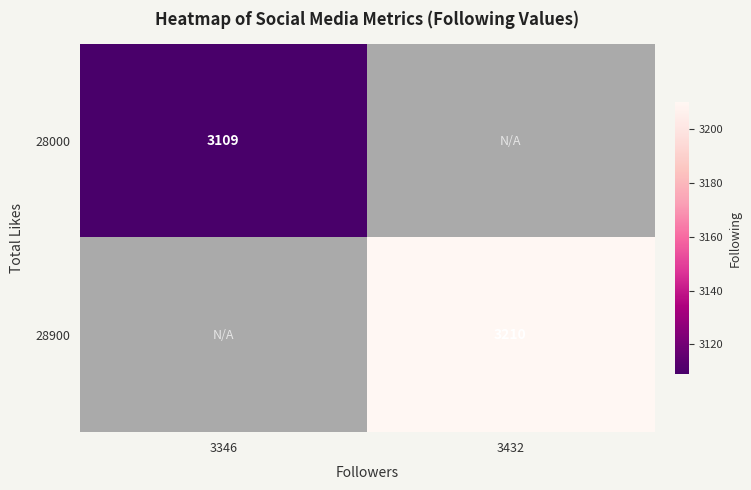

The 28000 series shows 1856 at 3346. True or false?

False